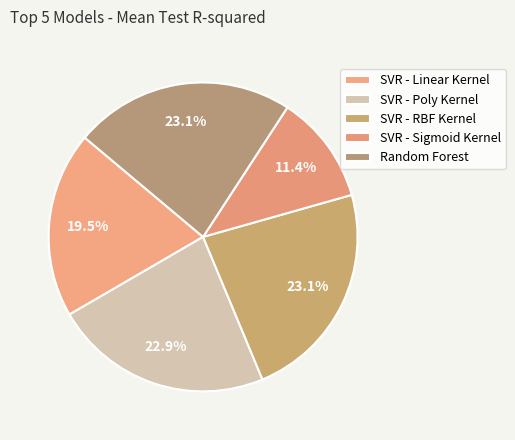

To the nearest percent, what portion does SVR - RBF Kernel represent?

23%